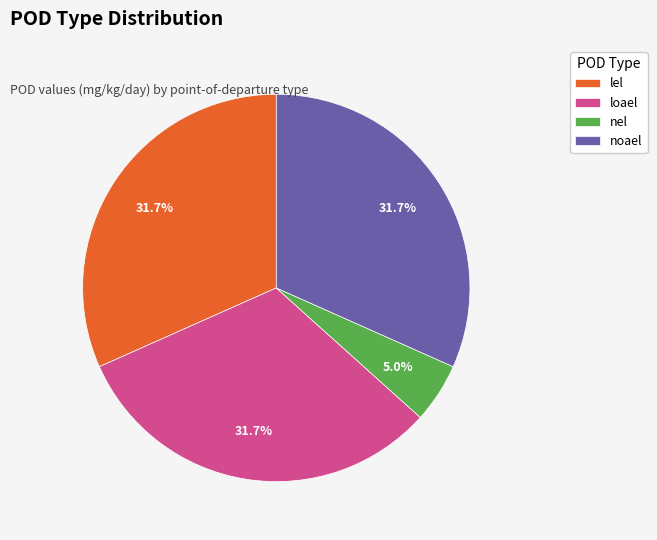

What percentage is the loael slice, to the nearest percent?

32%